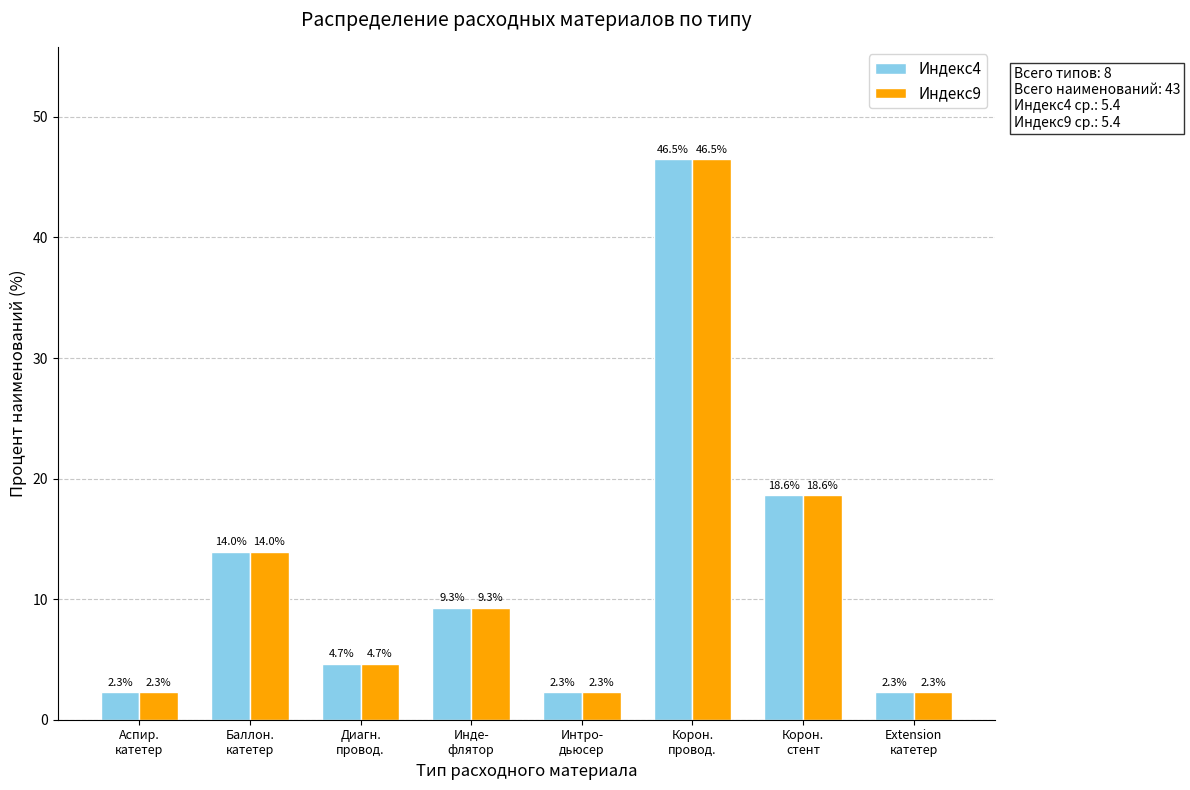

What is the greatest value displayed?

46.5